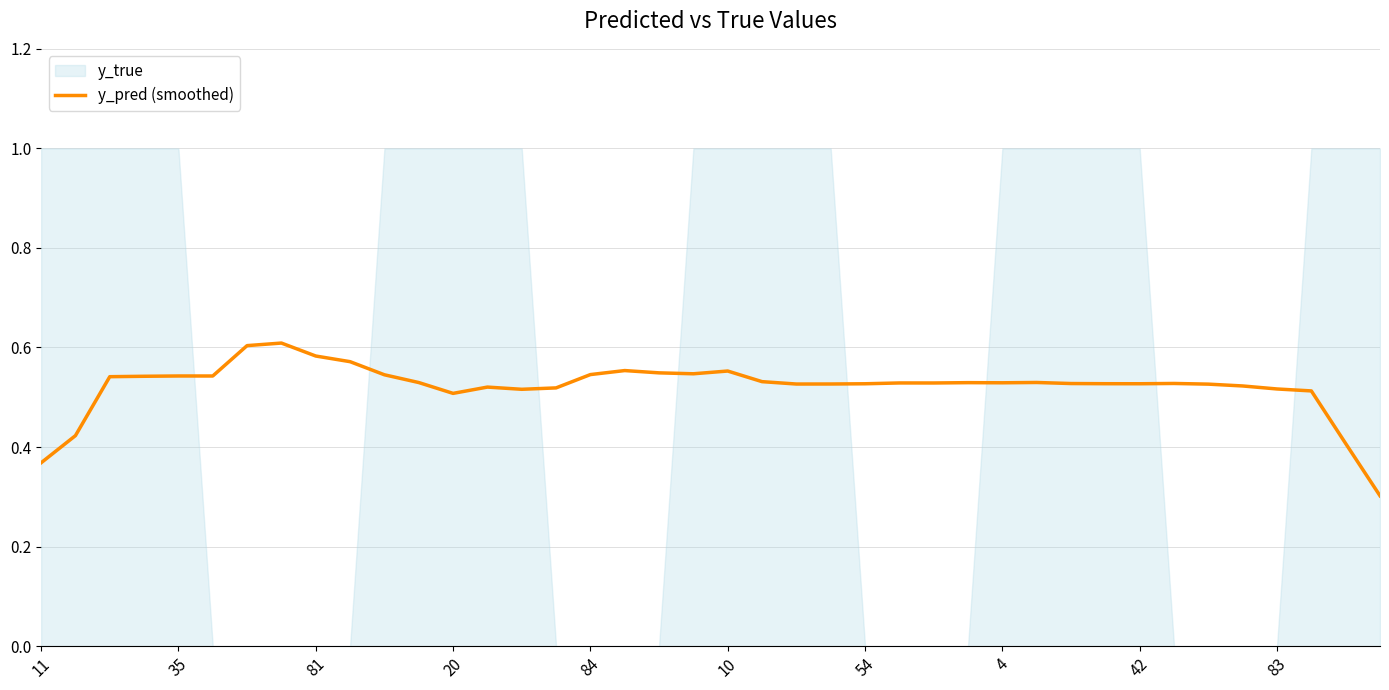

What is the lowest value of the y_pred (smoothed) series?

0.3